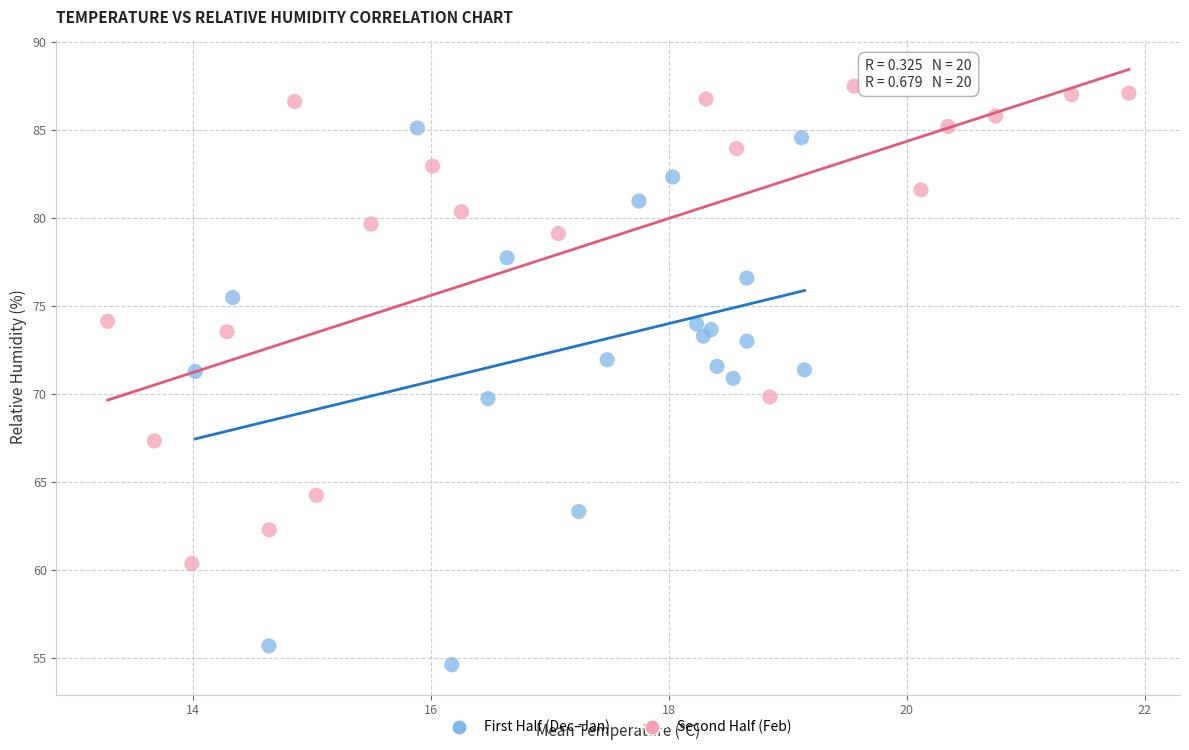

Which series has the largest Y range (max minus min)?

First Half (Dec–Jan)